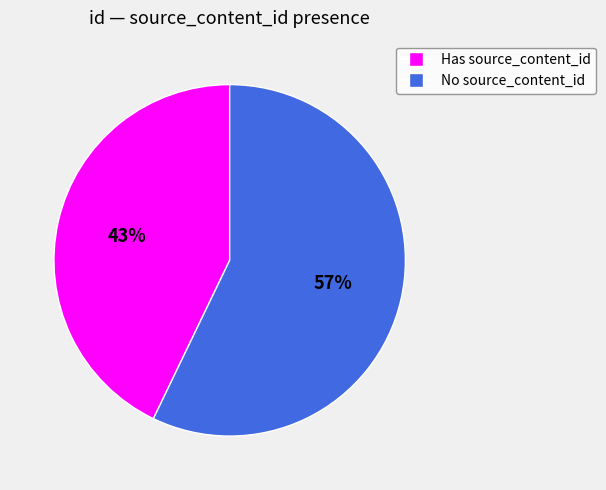

What percentage is the No source_content_id slice, to the nearest percent?

57%